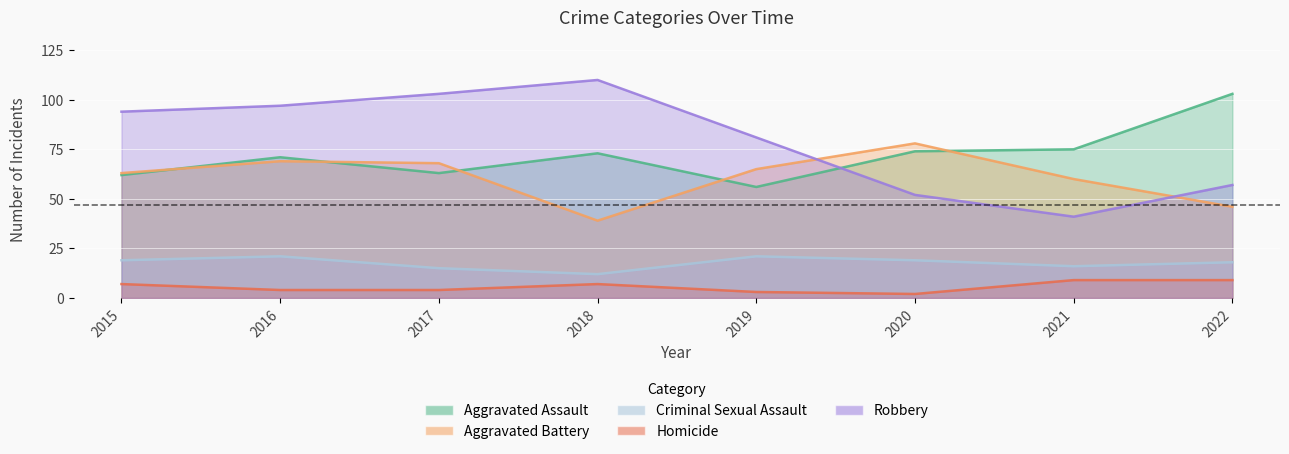

What is the difference between the highest and lowest values at 2020?

76